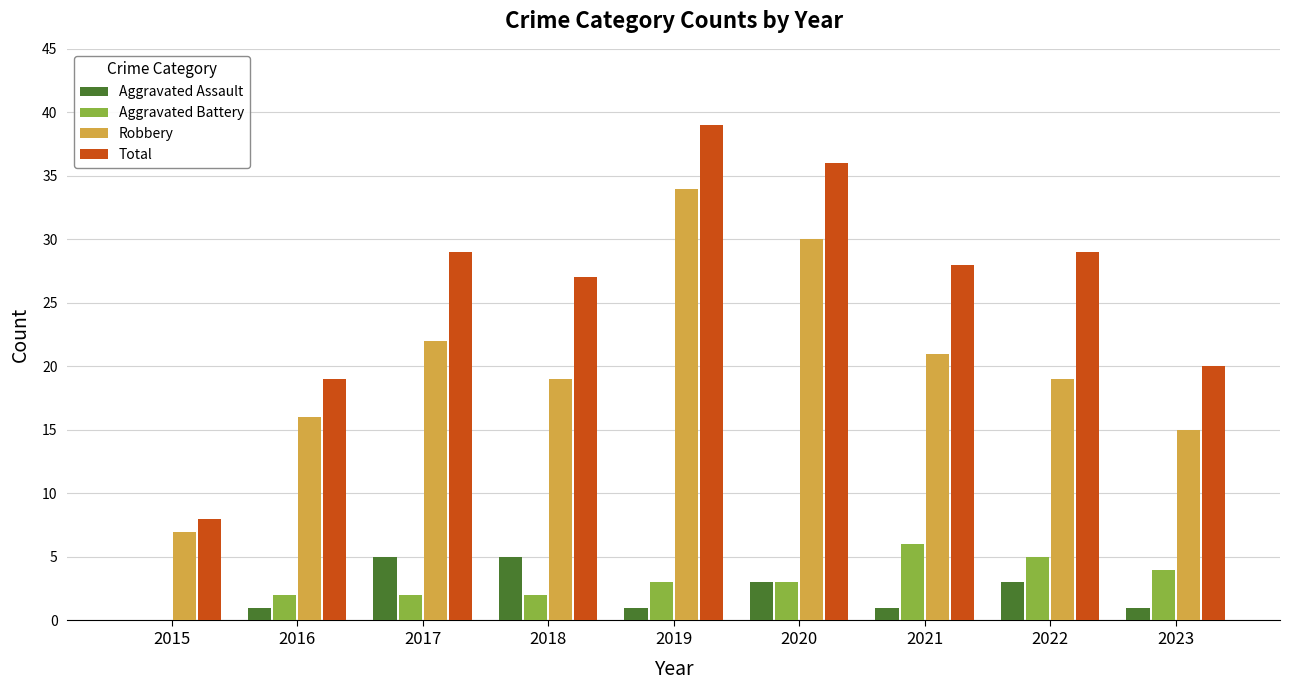

What is the maximum value shown in the chart?

39